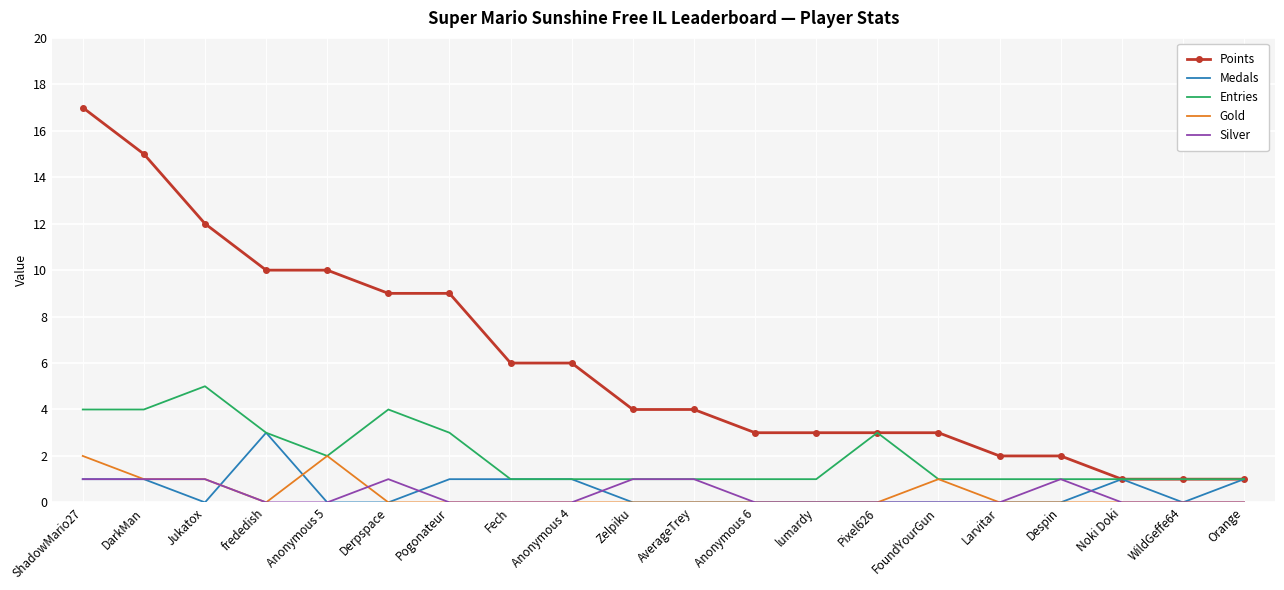

Is it true that Gold equals 0 at Anonymous 6?

True